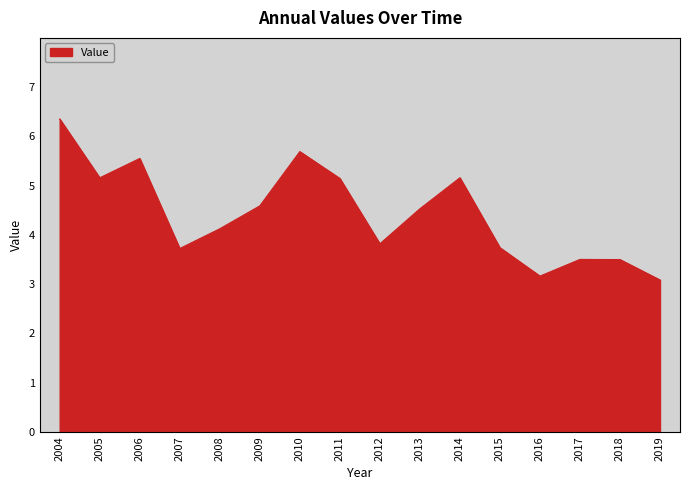

At which category does the chart reach its peak across all series?

2004